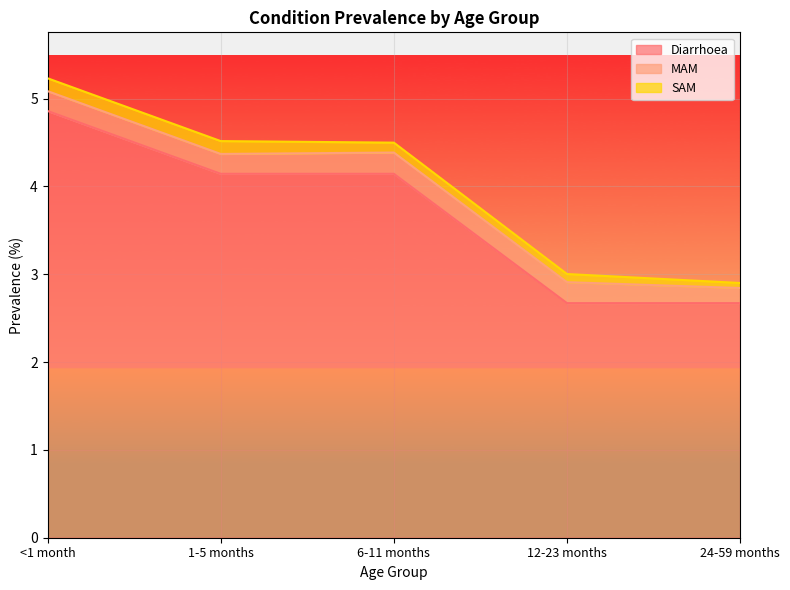

What is the sum of the MAM values at <1 month and 6-11 months?

0.5